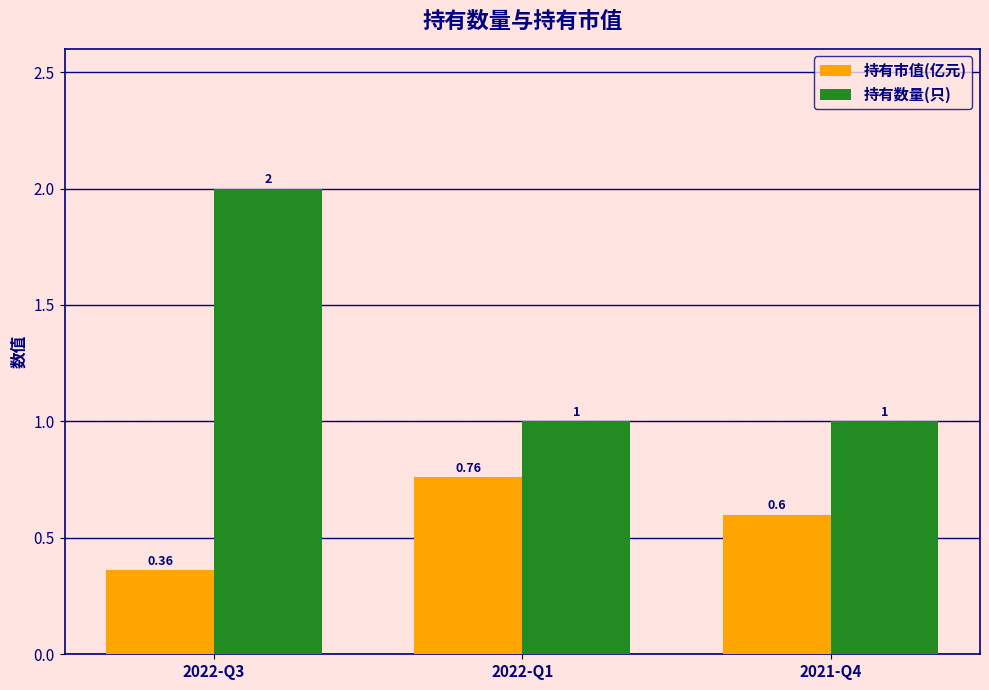

What is the value of the 持有数量(只) bar at the 1st from the left?

2.0